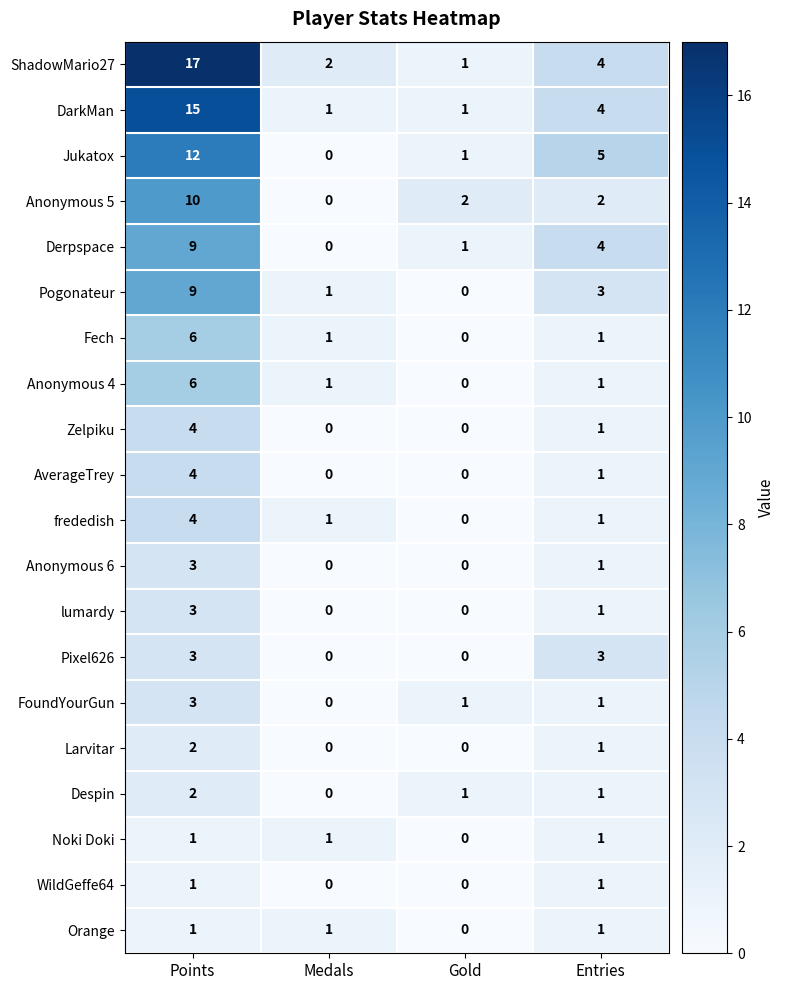

Which series has the largest total across all categories?

ShadowMario27